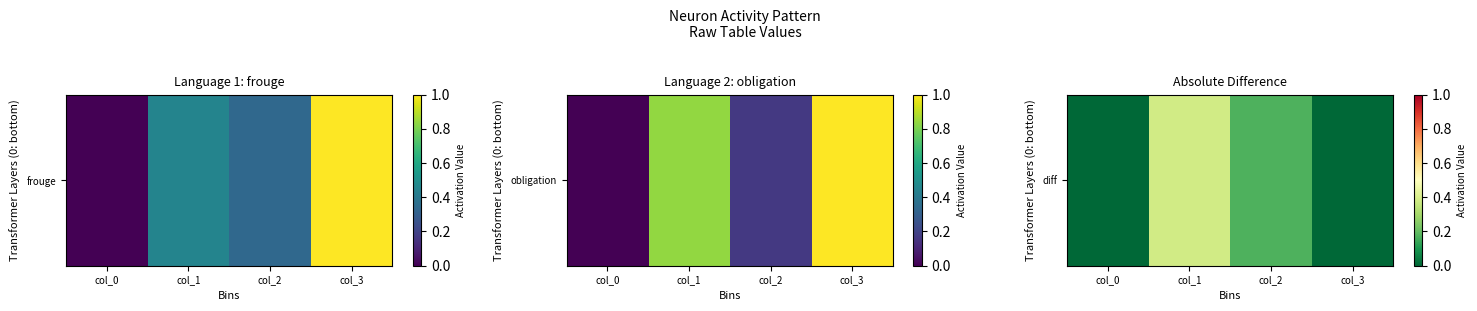

List the labels in order of value, smallest first.

col_0, col_3, col_2, col_1